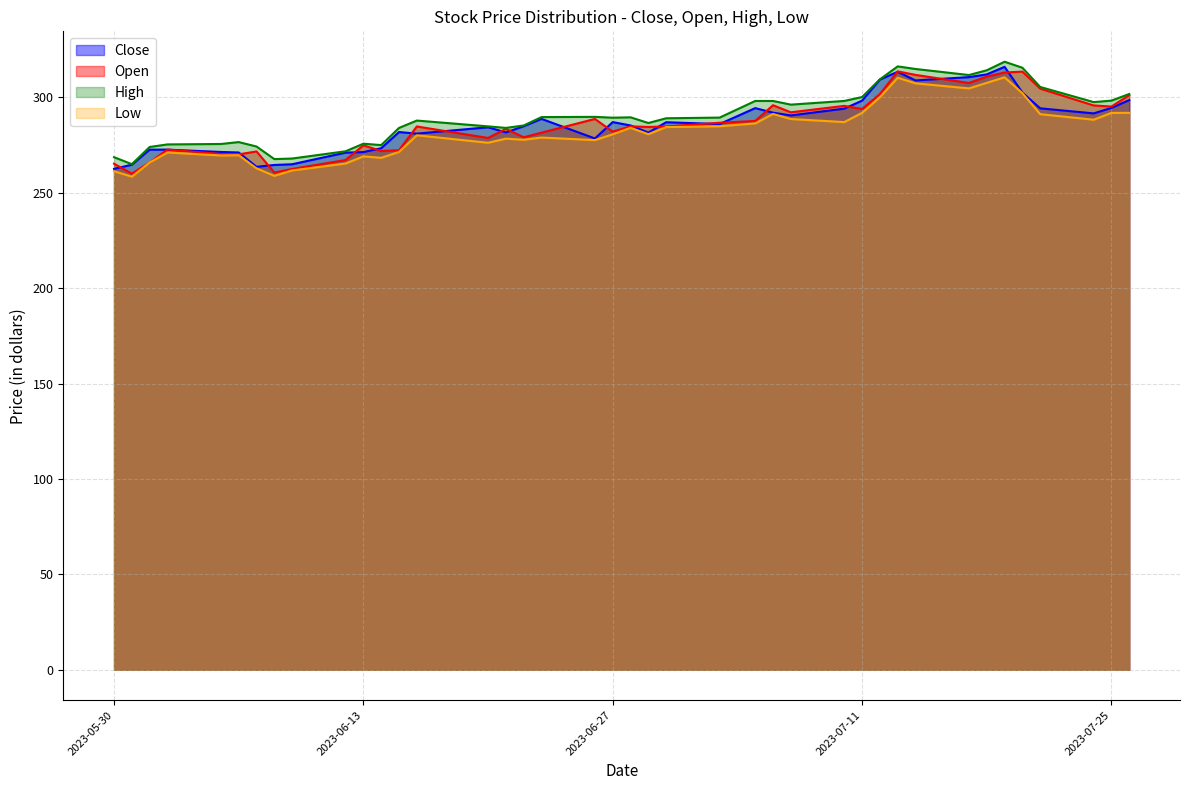

At which label does Close reach its minimum?

2023-05-30